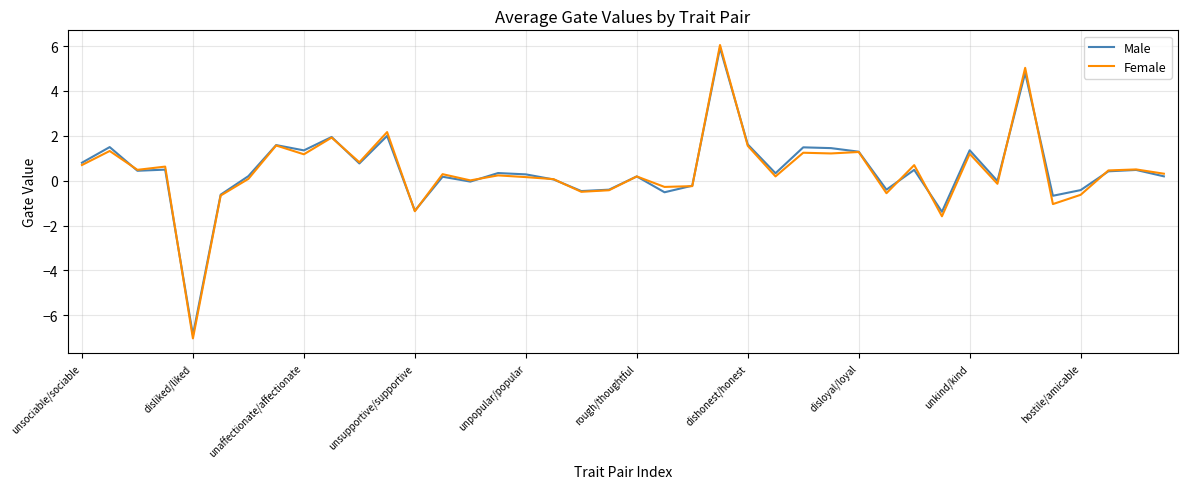

What is the highest value of the Male series?

5.9